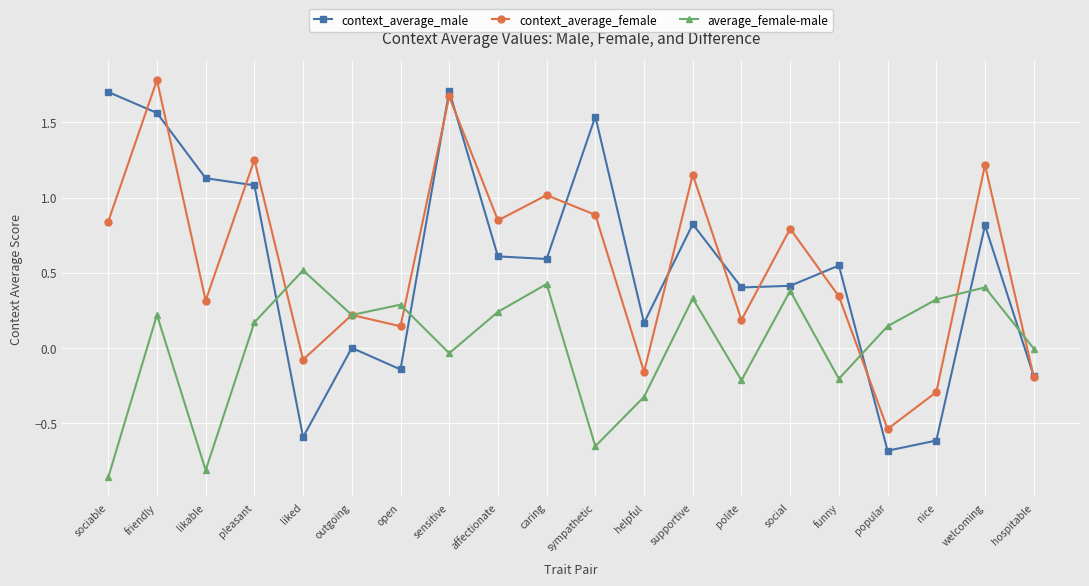

List the series in order of their peak value, highest first.

context_average_female, context_average_male, average_female-male